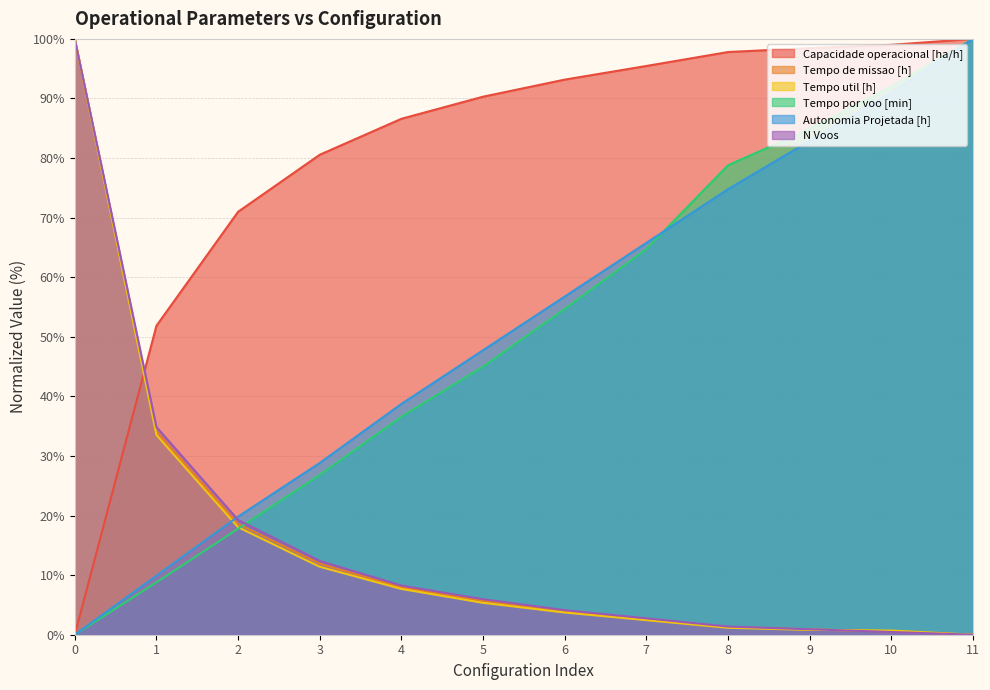

What is the maximum value for Tempo util [h]?

100.0